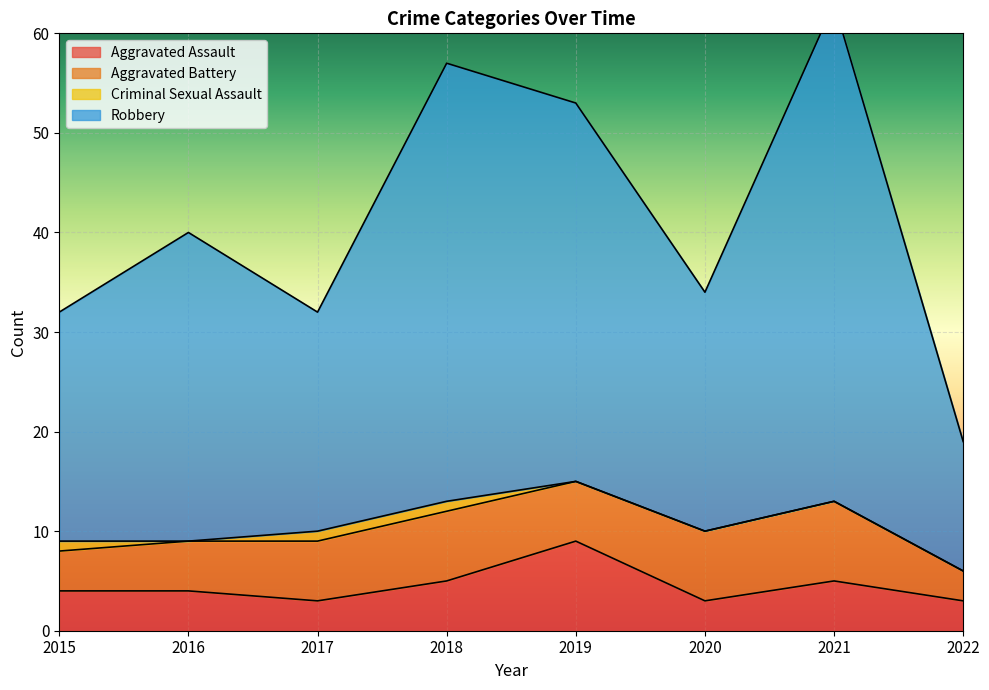

What is the value of the Aggravated Assault point at the 6th from the left?

3